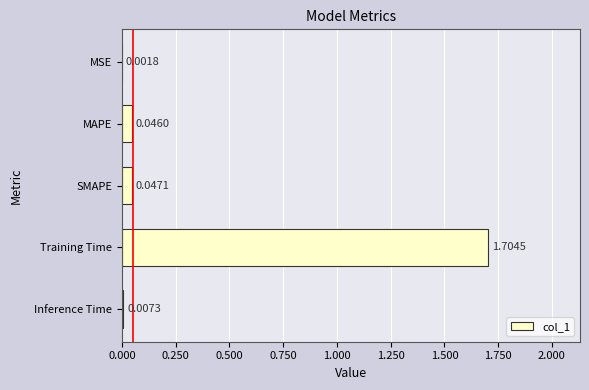

At which category does the chart reach its peak across all series?

Training Time